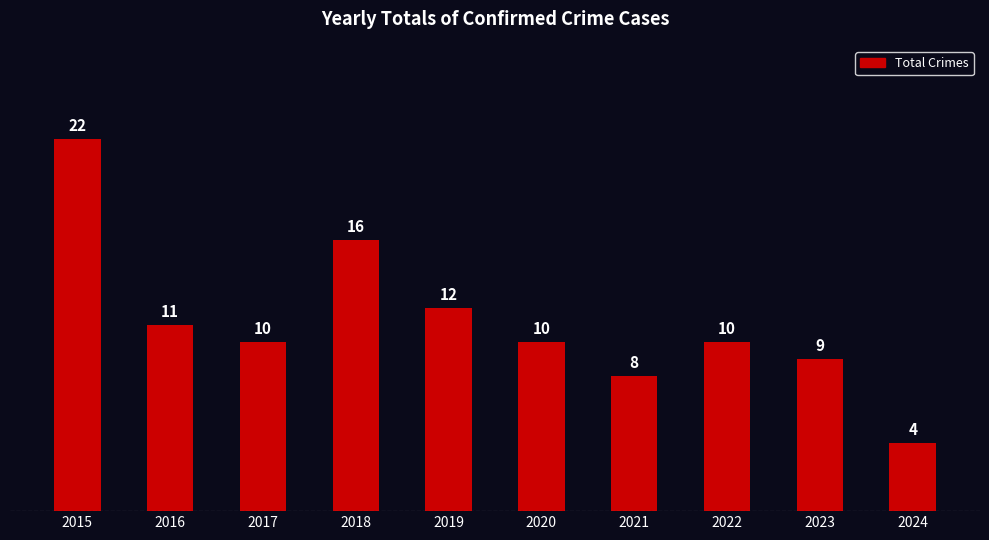

What is the smallest value displayed?

4